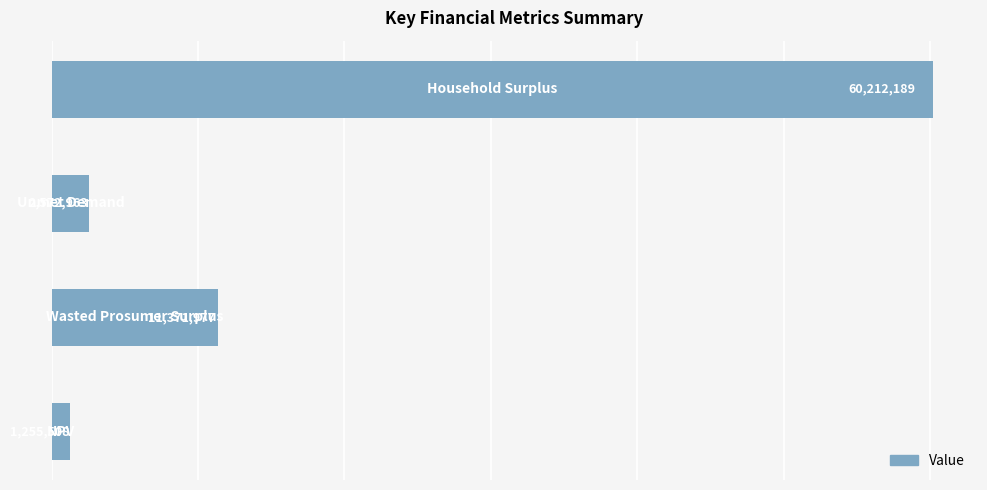

How many values are below 11371976?

2